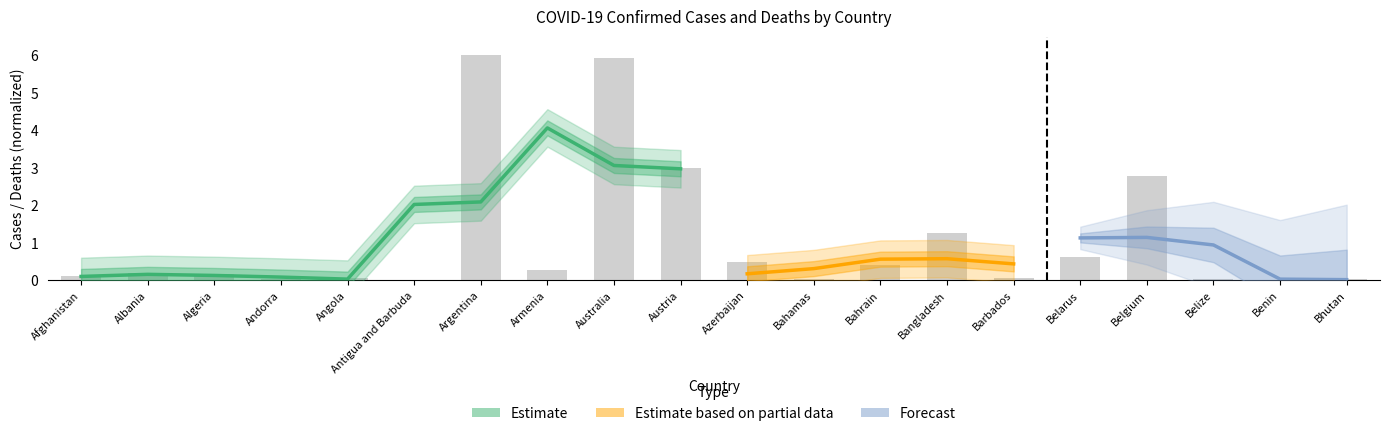

Reading left to right, what are all the values shown in this chart?

0.1	0.2	0.2	0.0	0.1	0.0	6.0	0.3	5.9	3.0	0.5	0.0	0.4	1.3	0.1	0.6	2.8	0.0	0.0	0.0